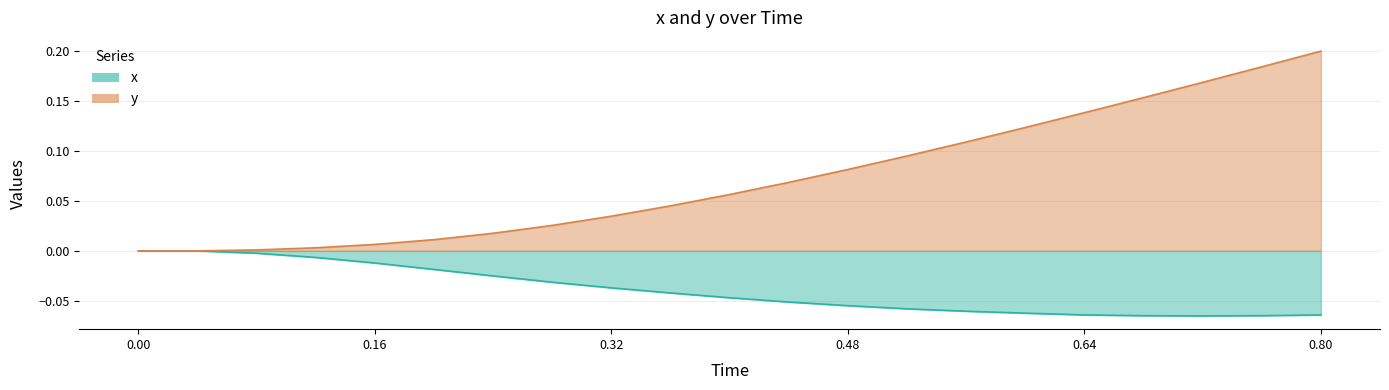

True or false: y has more than 0 interior local peaks.

False